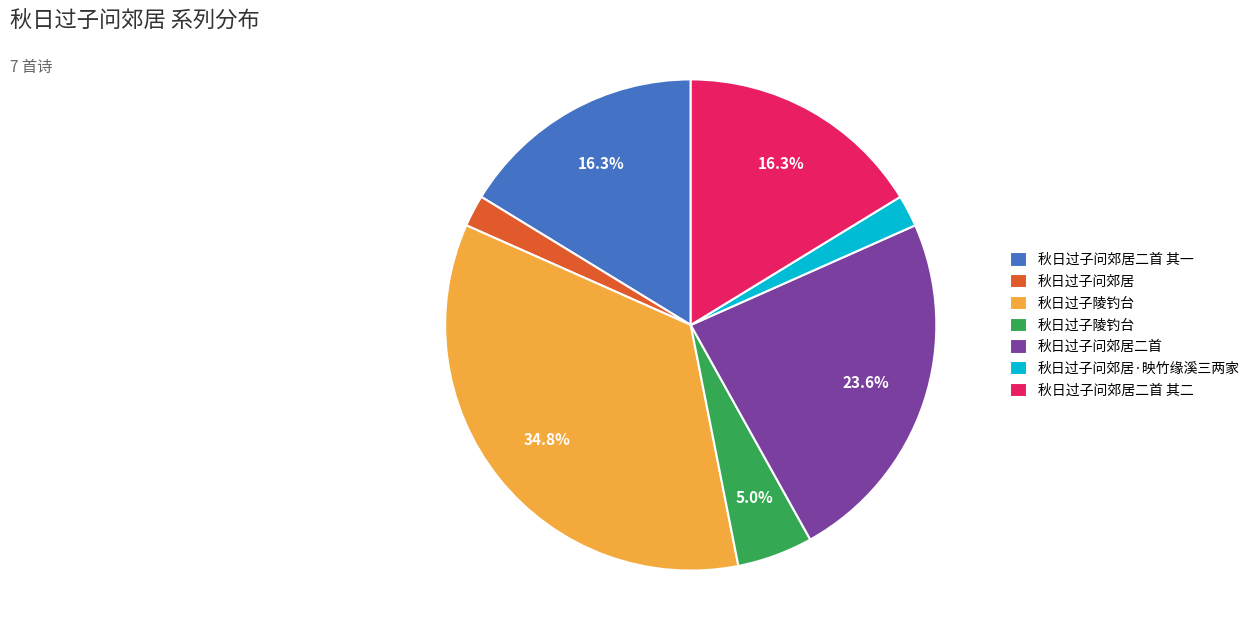

To the nearest percent, what is the difference between the largest and smallest slice percentages?

33%